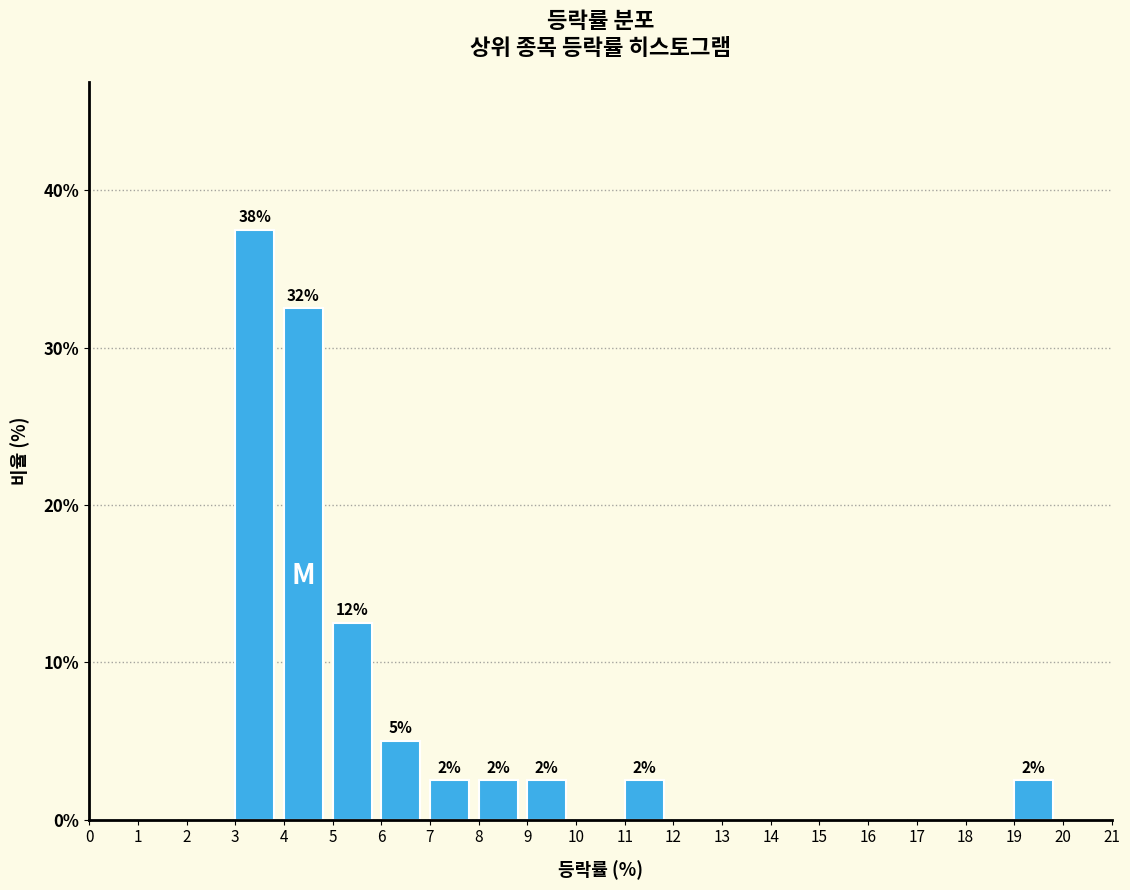

Over which range of the x-axis is the bar tallest?

3 to 4